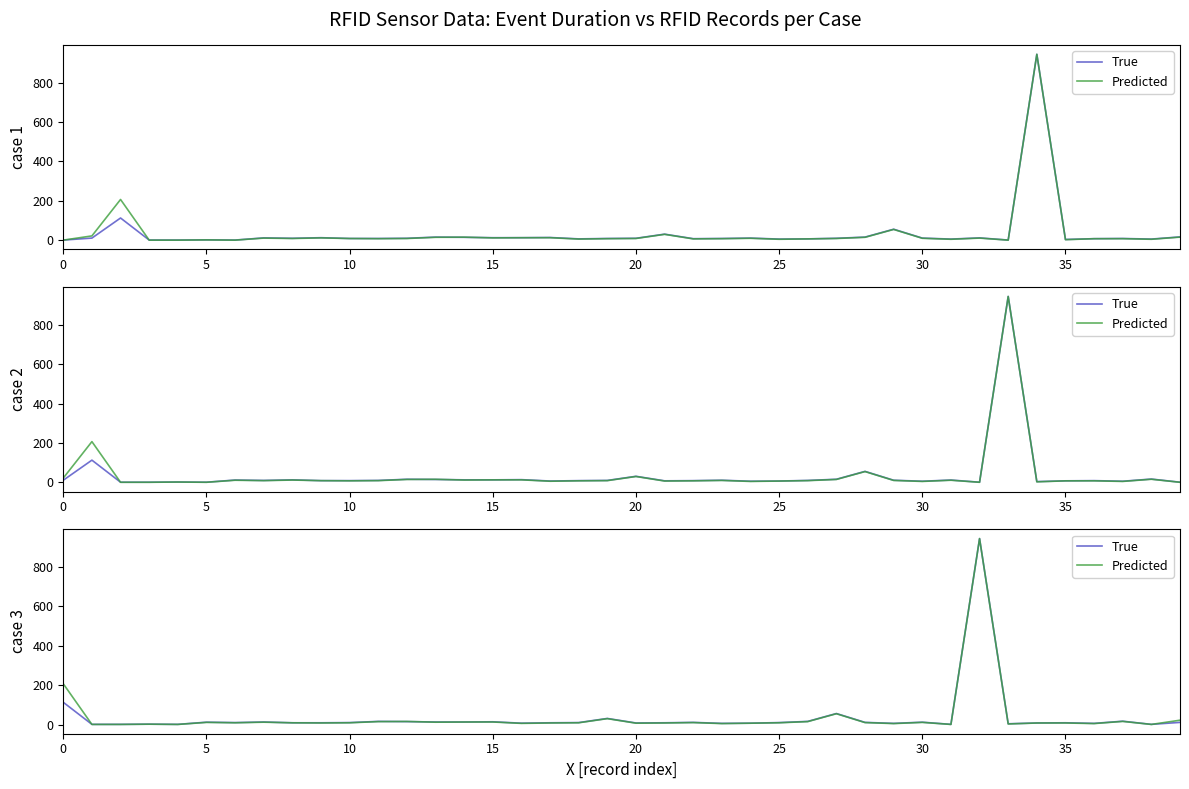

How many data points does each series have?

40